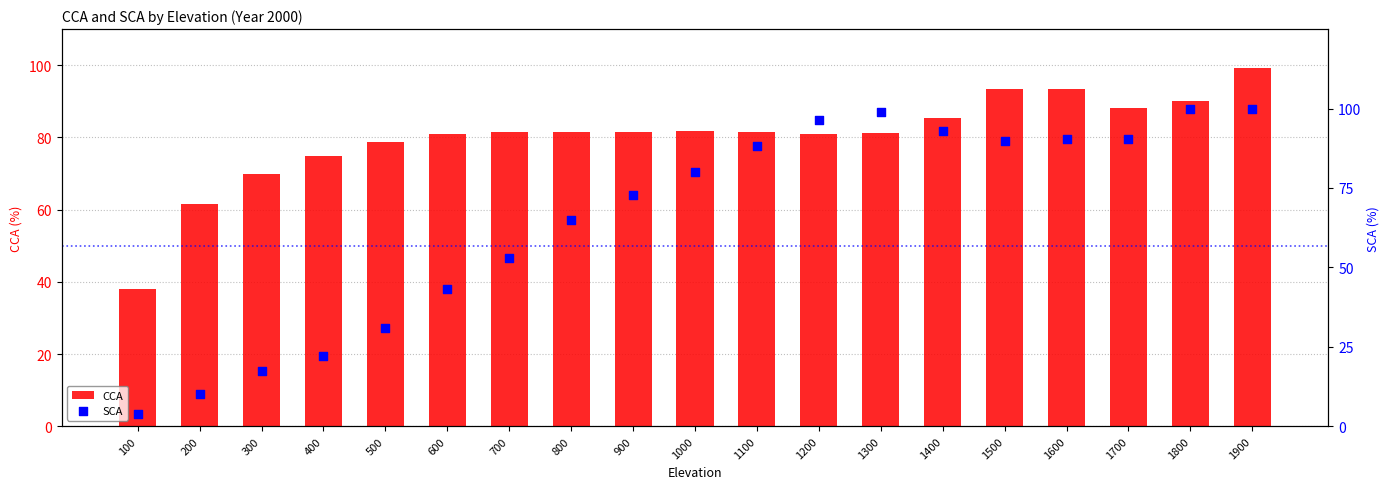

Which series has the widest spread of Y values?

SCA